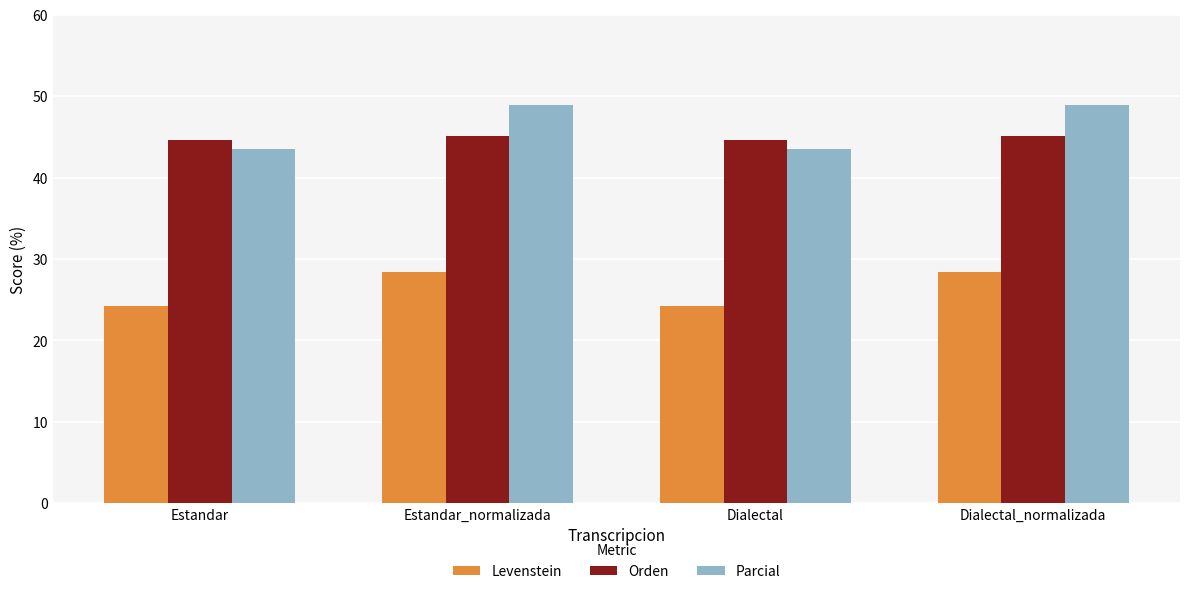

What is the highest value of the Parcial series?

48.9